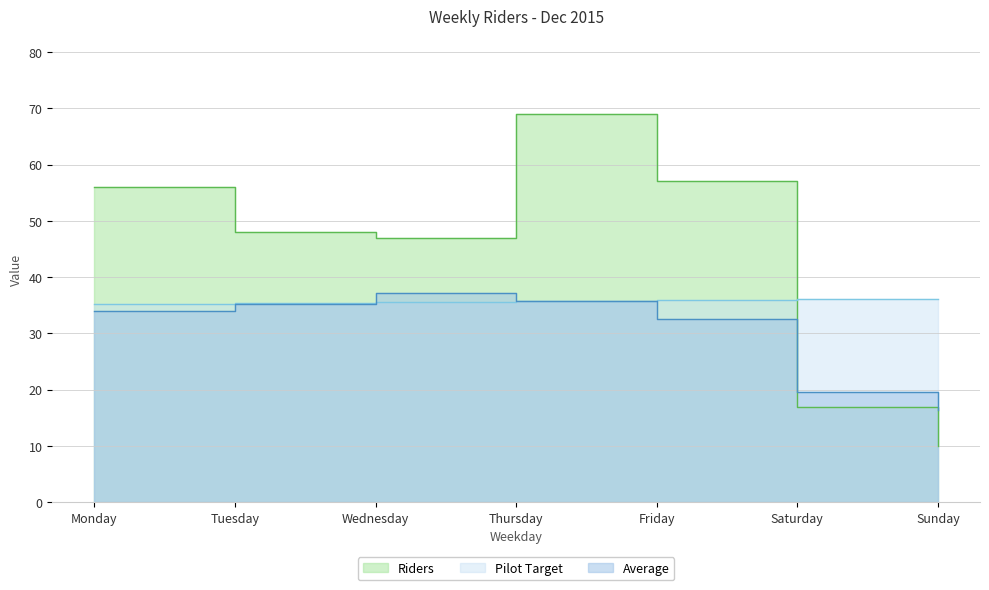

Which series changed the most between Wednesday and Friday?

Riders